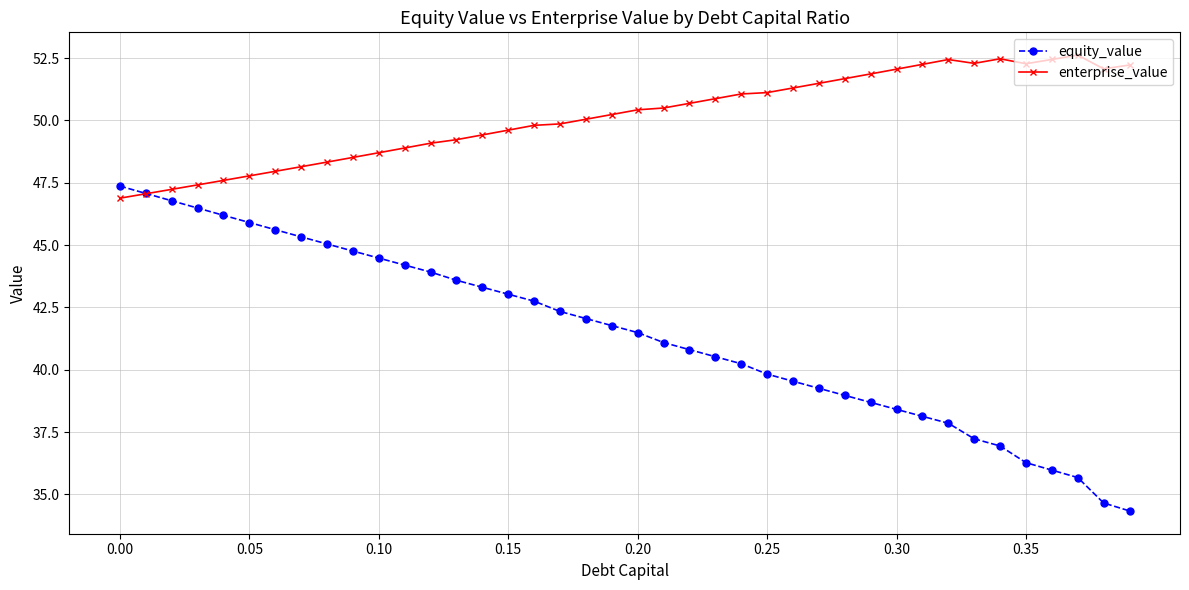

What is the value of the enterprise_value point at the 24th from the left?

50.9